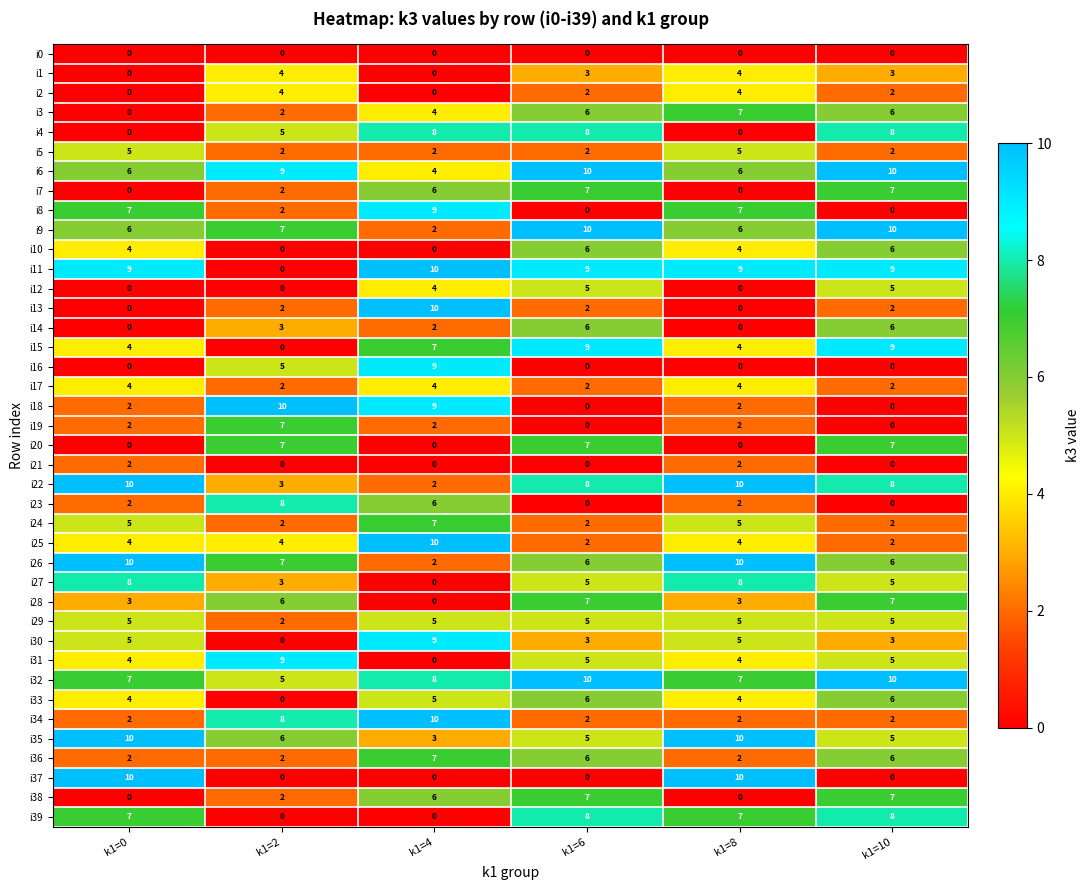

How many i21 values are between 0 and 2?

6